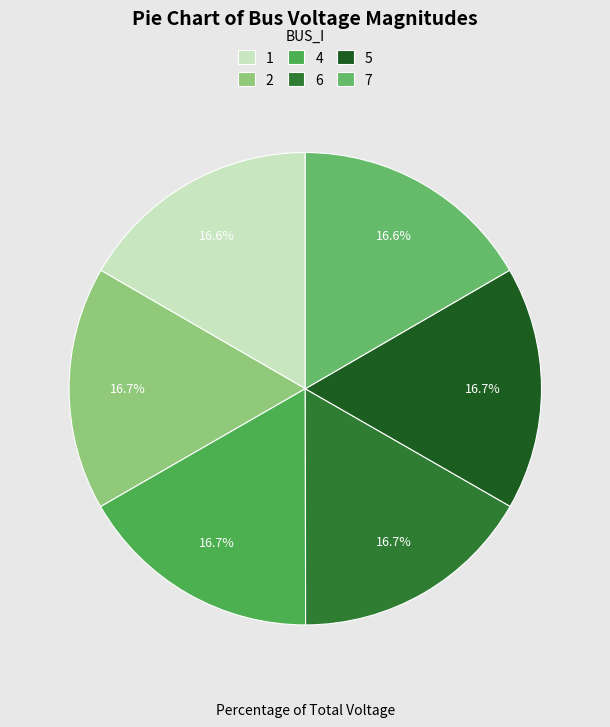

How many slices are in this pie chart?

6